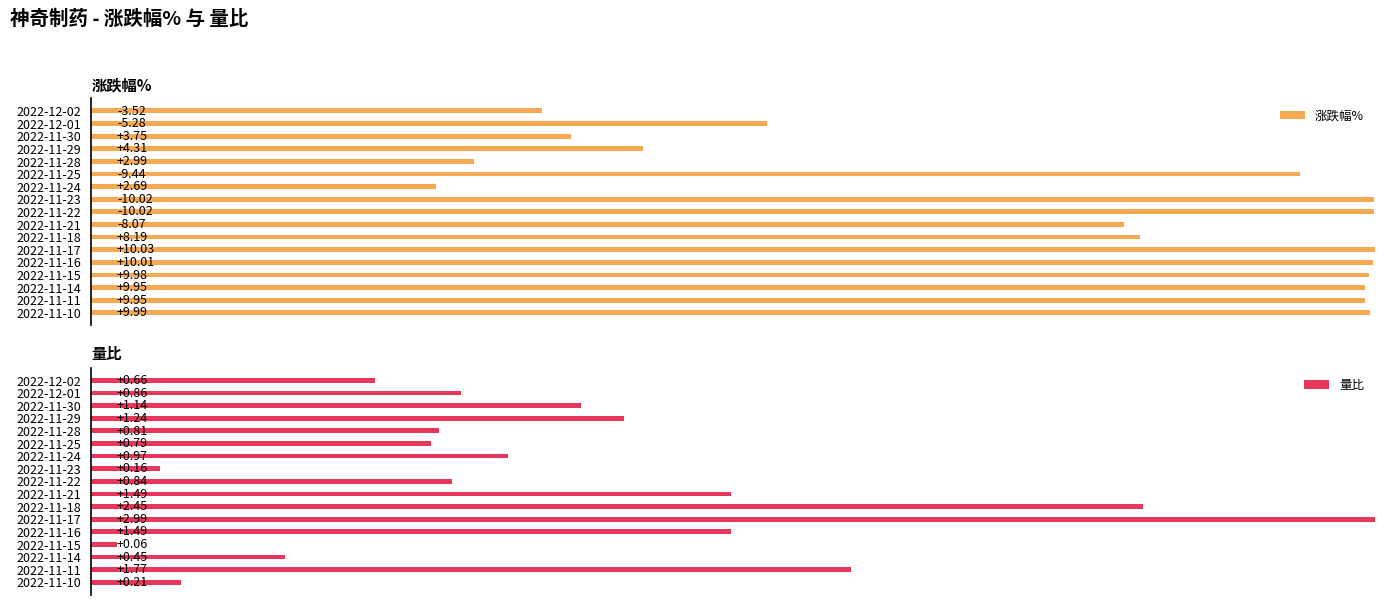

Rank the series by their average value, from highest to lowest.

涨跌幅%, 量比